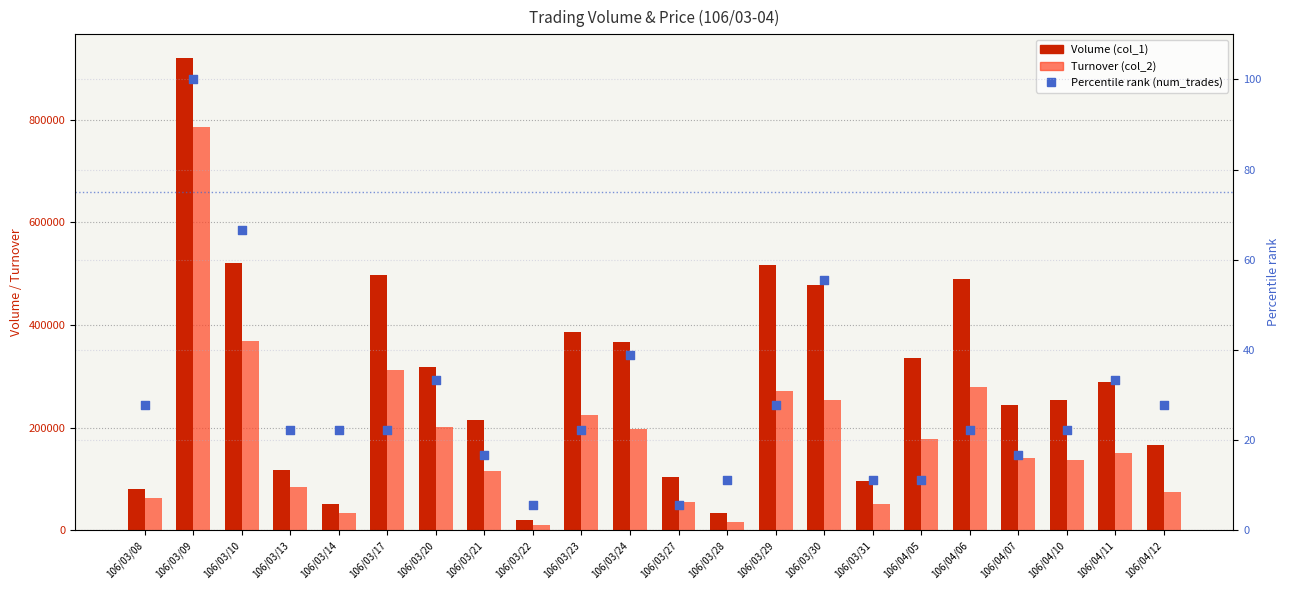

Which series has the largest total across all categories?

Volume (col_1)